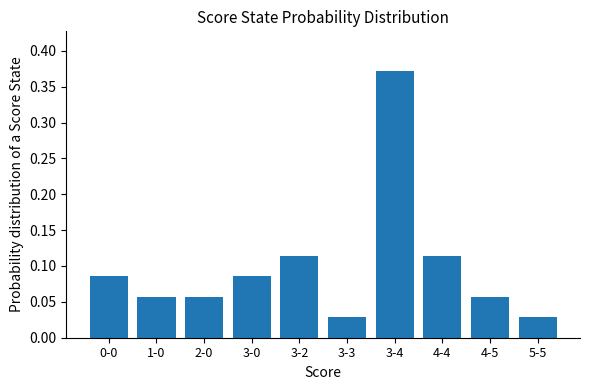

At which category does the chart reach its peak across all series?

3-4